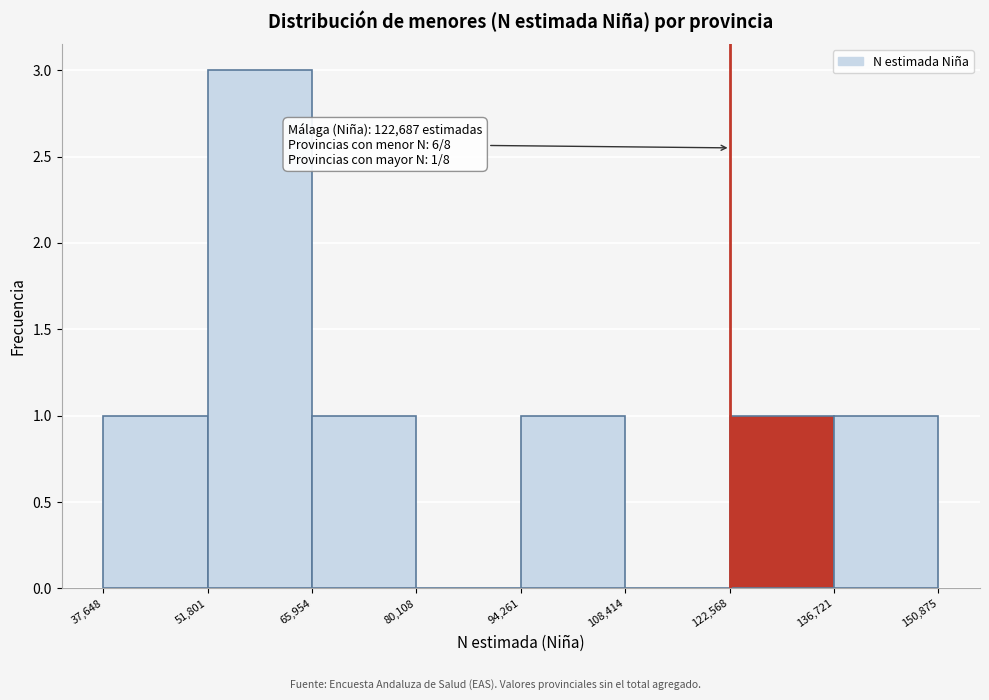

Over which range of the x-axis is the bar tallest?

51,801 to 65,954